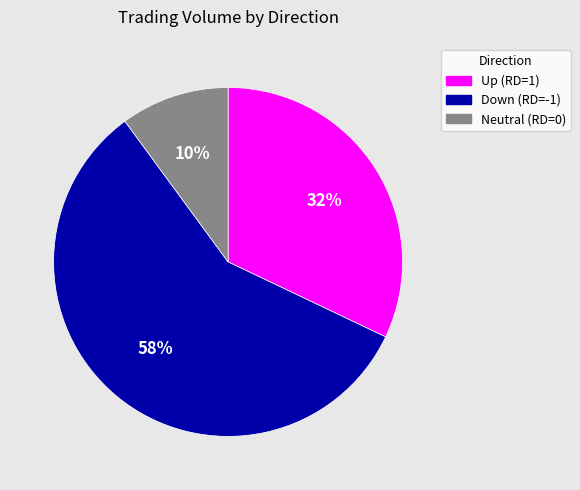

Between Down (RD=-1) and Up (RD=1), which is larger?

Down (RD=-1)